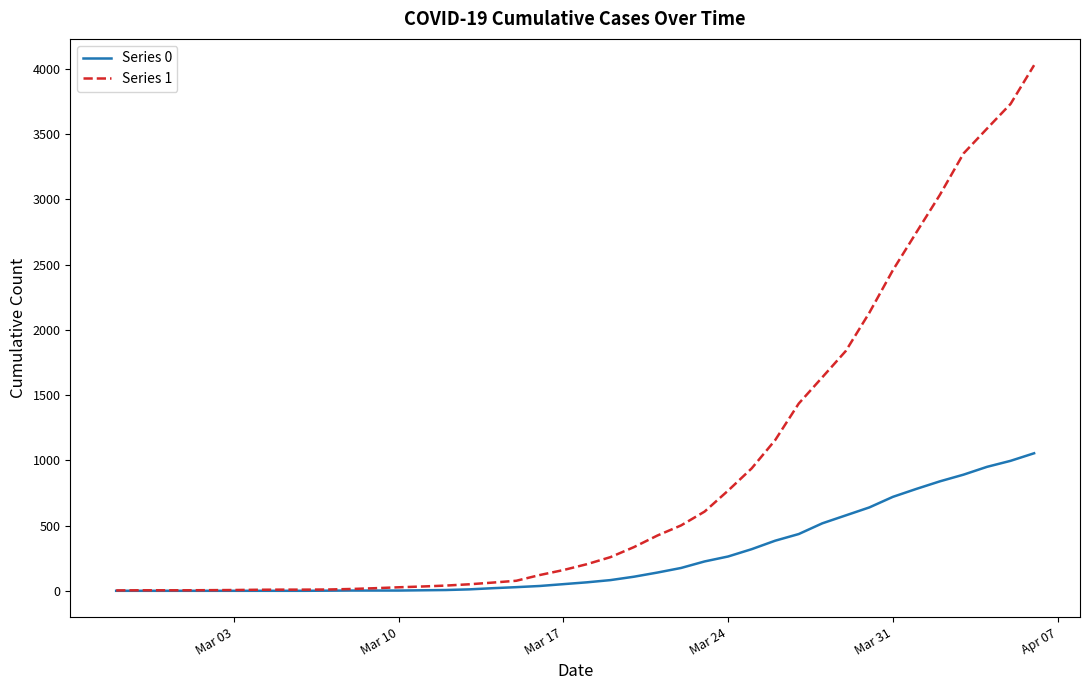

Which series has the largest total across all categories?

Series 1